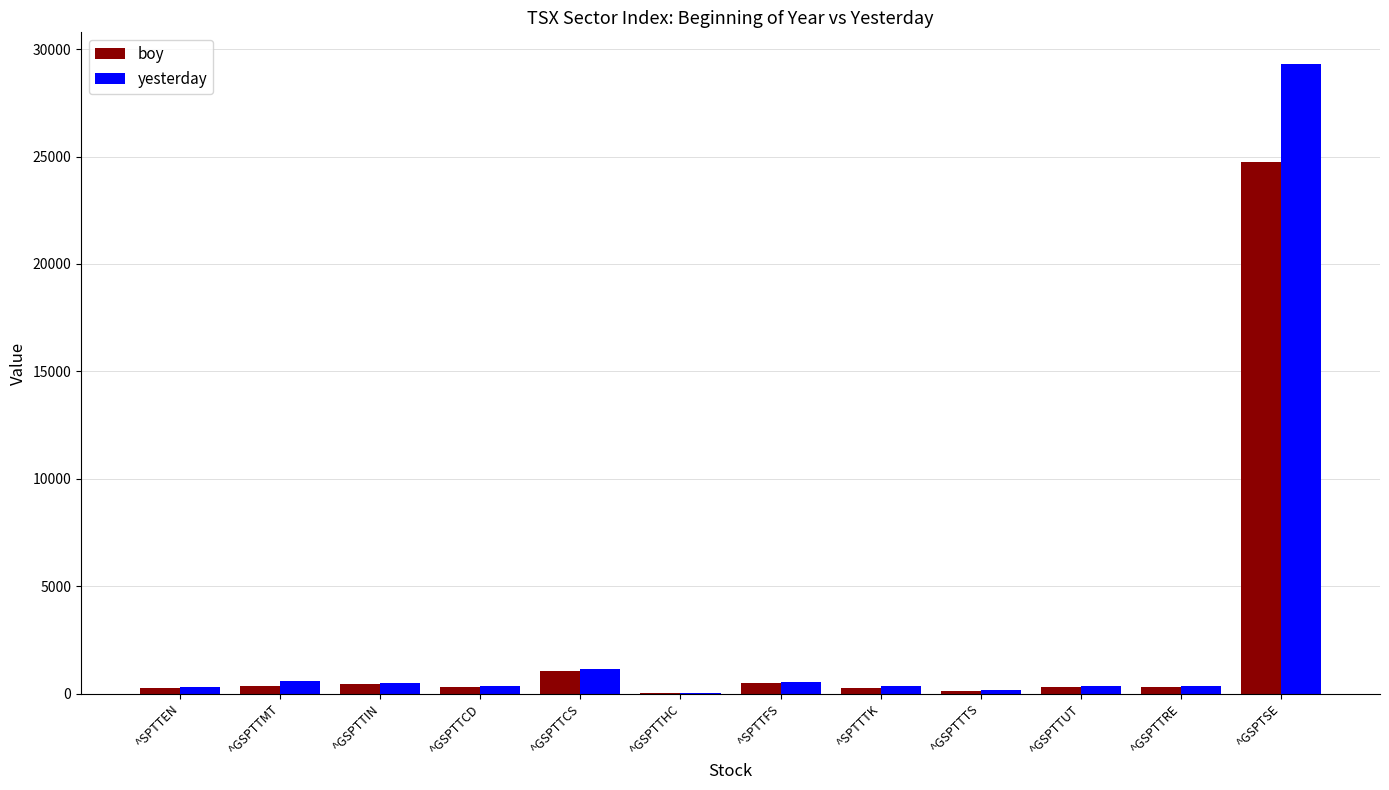

What are all the series names shown in the legend?

boy, yesterday